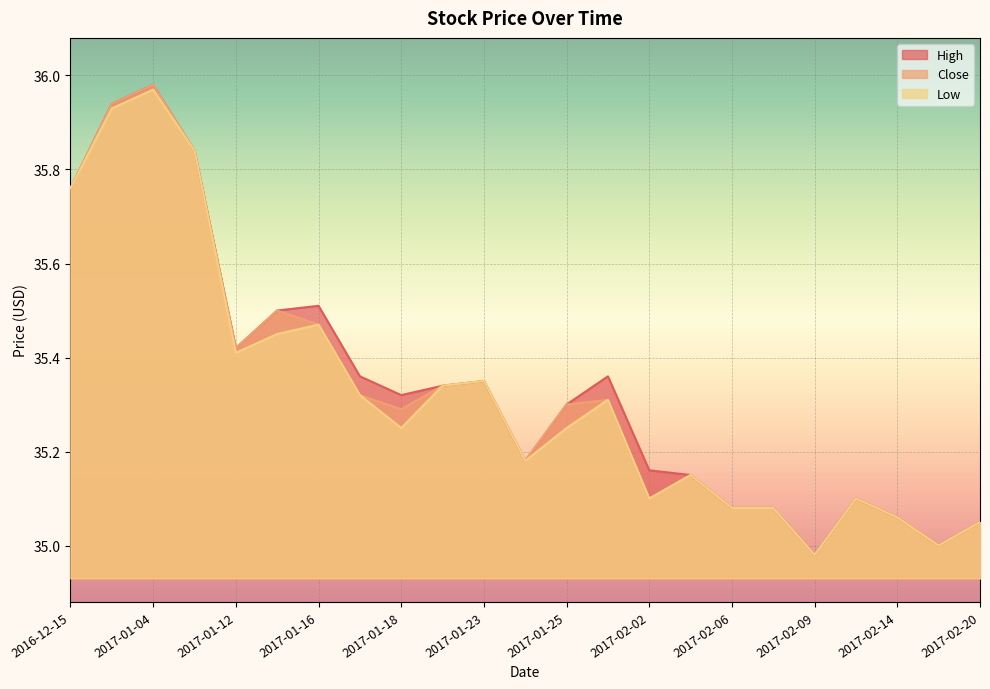

True or false: Low and Close intersect in this chart.

False